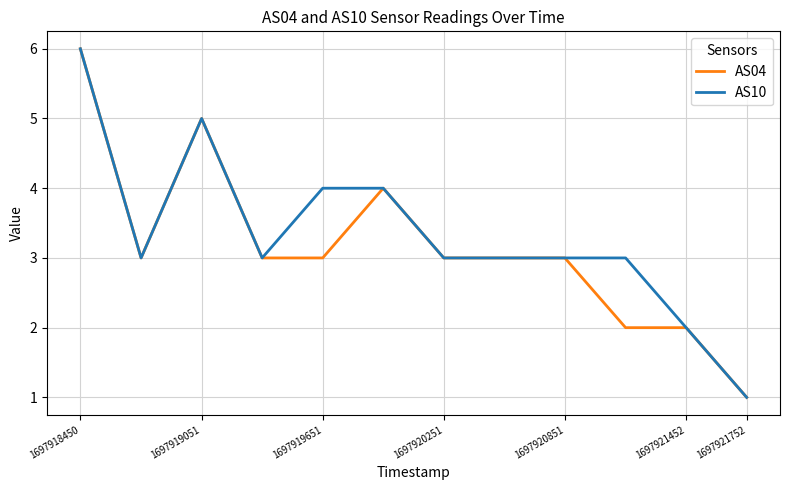

What is the maximum value shown in the chart?

6